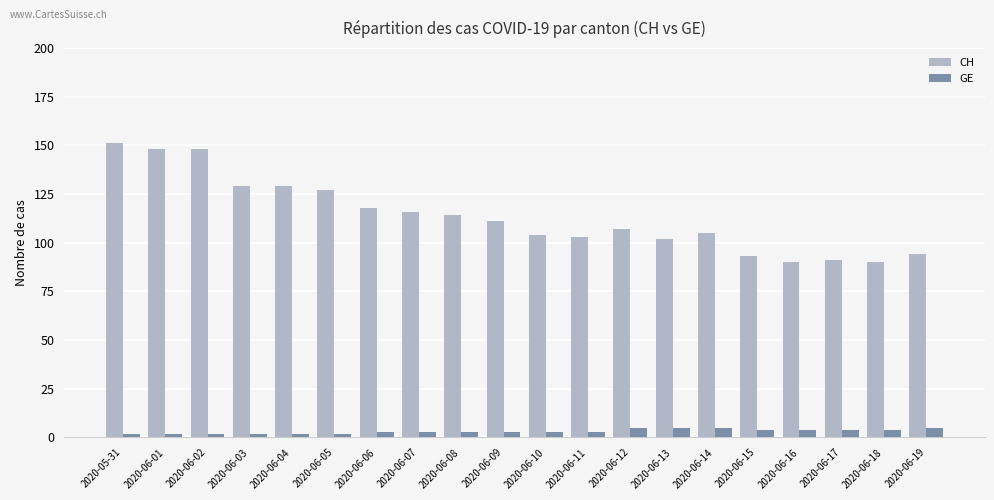

True or false: CH has a value of 200 at 2020-06-04.

False